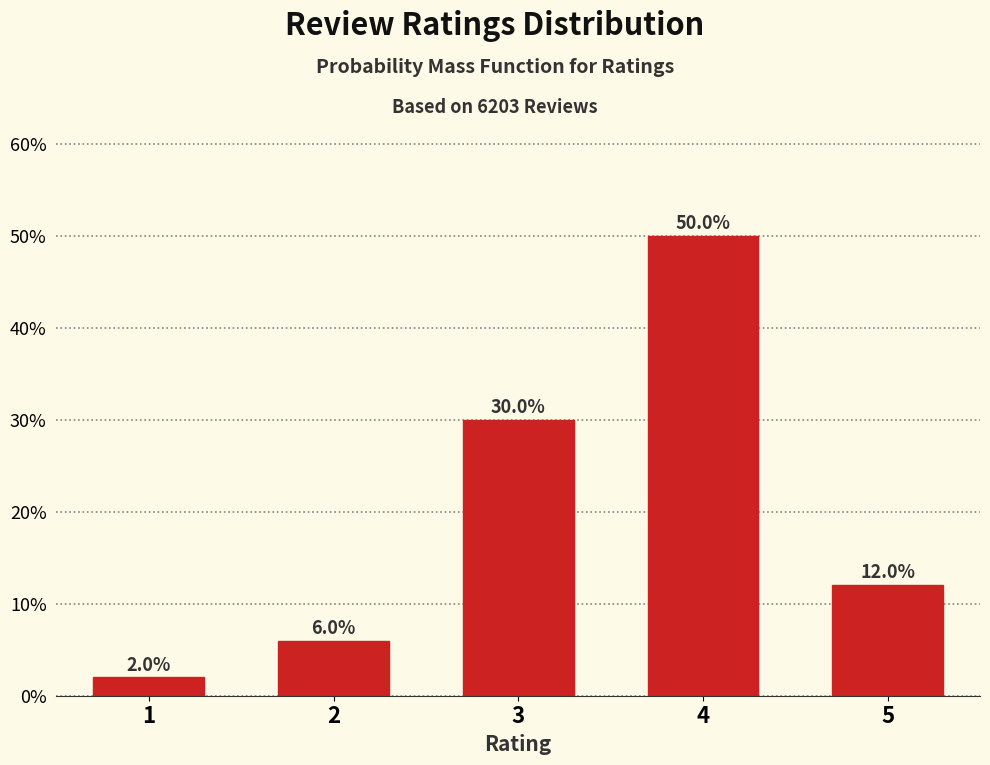

Reading right to left, transcribe all the data shown in this chart.

12.0	50.0	30.0	6.0	2.0